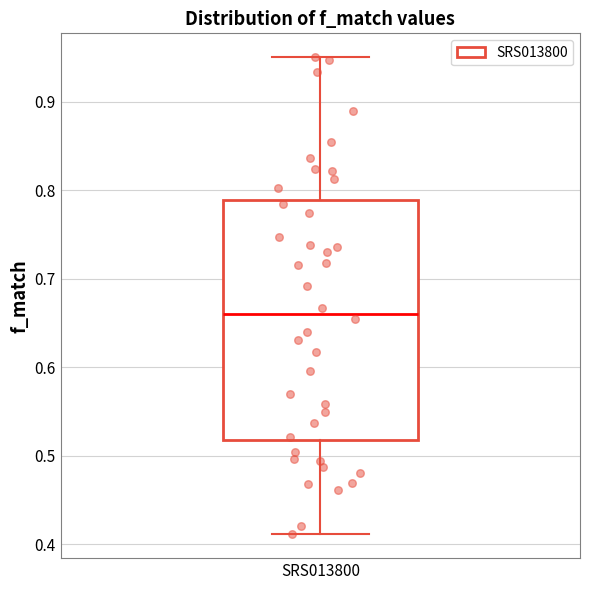

Transcribe this box plot: give where the median line is, the range the box spans, and where the two whiskers end, as read against the y-axis. The values are not printed on the chart, so give them approximately, as read against the axis.

median 0.66, box 0.52 to 0.79, whiskers 0.41 to 0.95